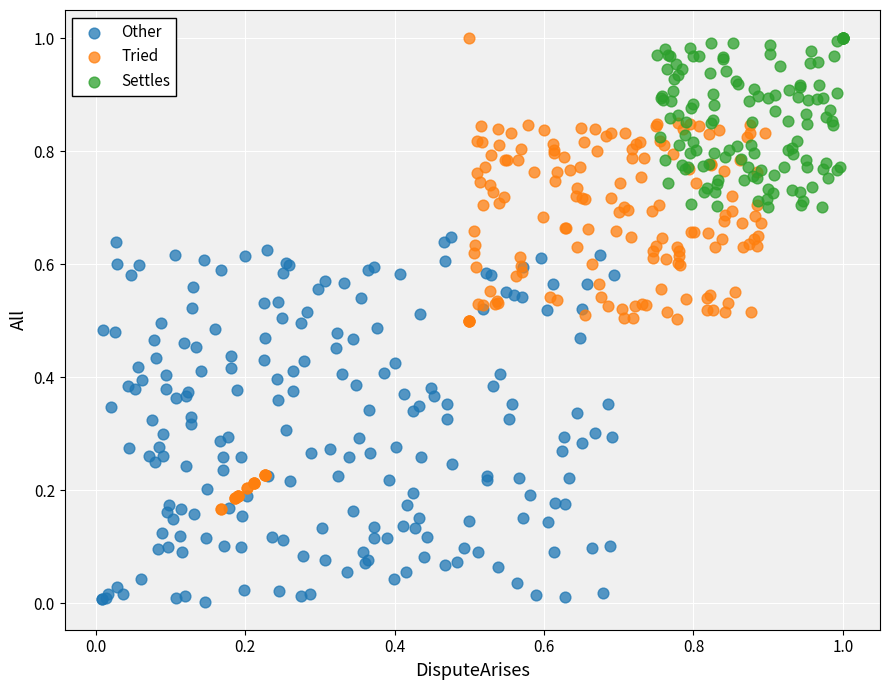

Which series contains the lowest Y value?

Other